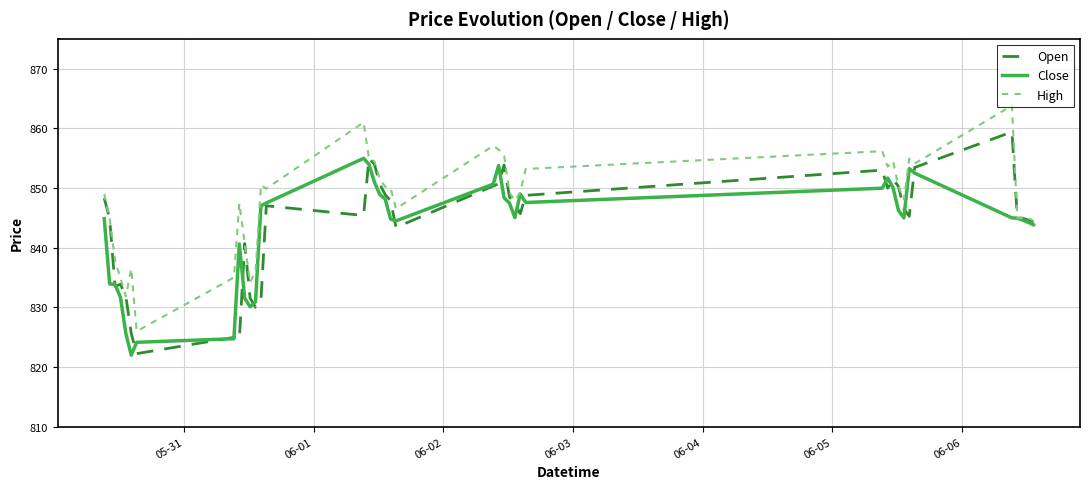

What is the minimum value for Close?

822.0